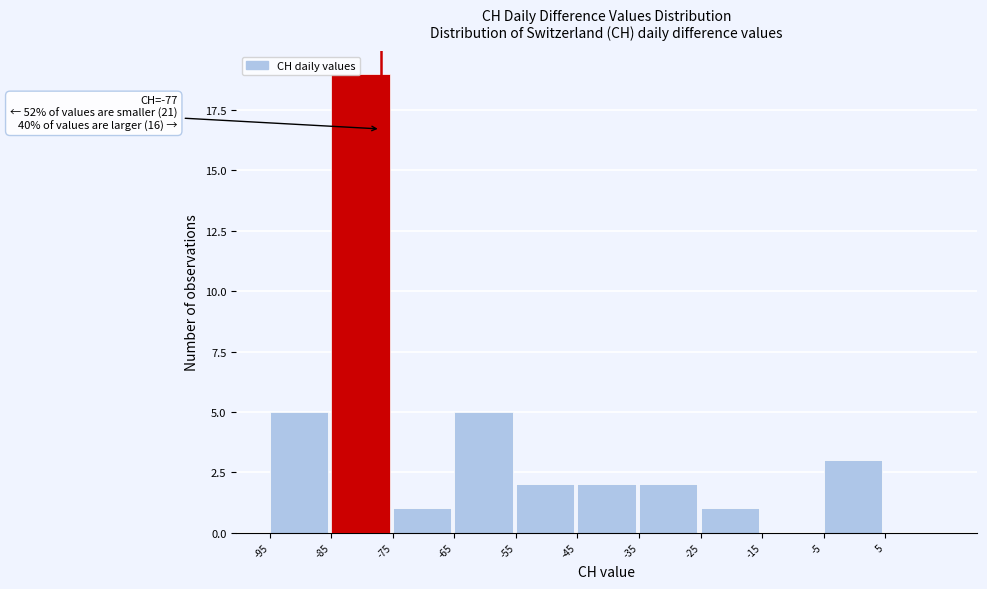

Which range on the x-axis has the tallest bar?

-85 to -75